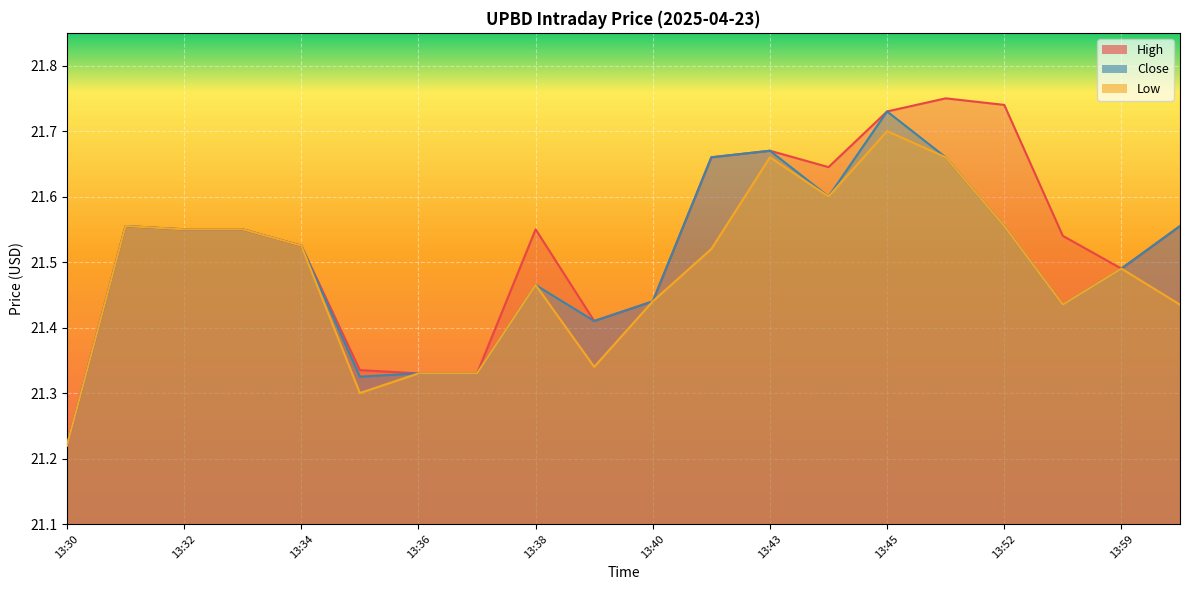

True or false: High and Close intersect in this chart.

False